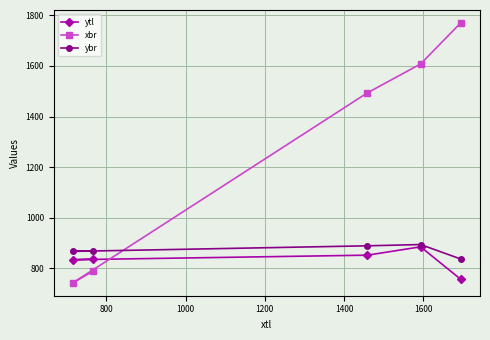

How many data points in ytl are above 836?

2